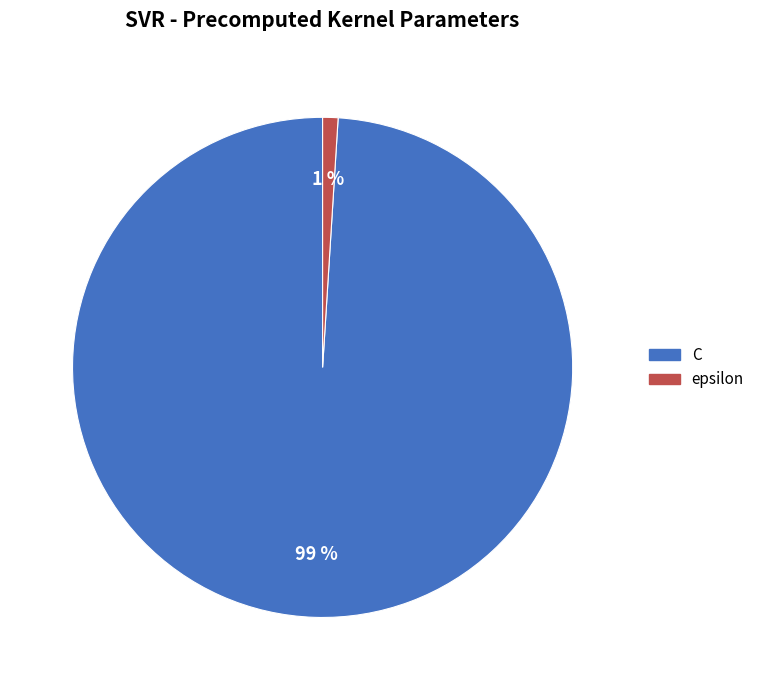

Which slice is the smallest?

epsilon